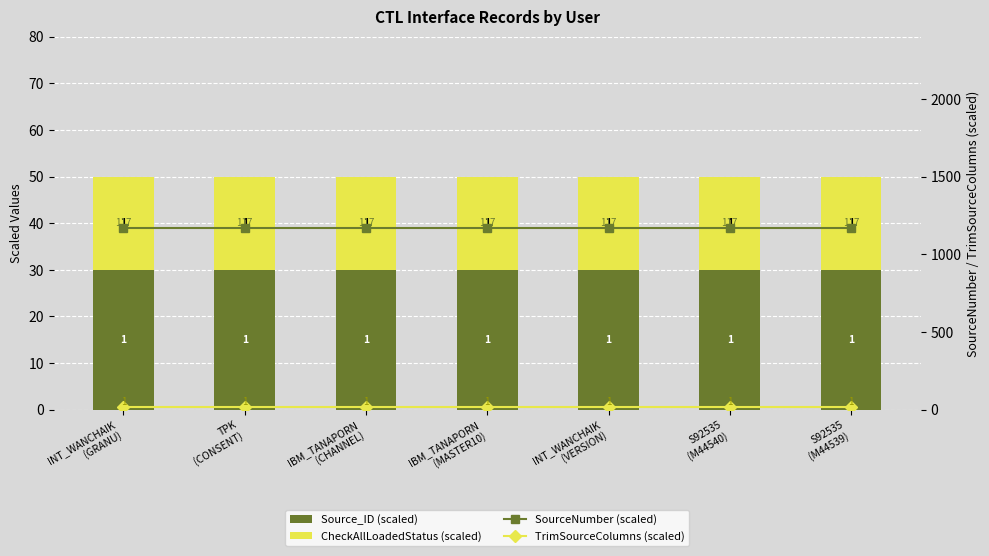

How many distinct data groups are displayed?

4